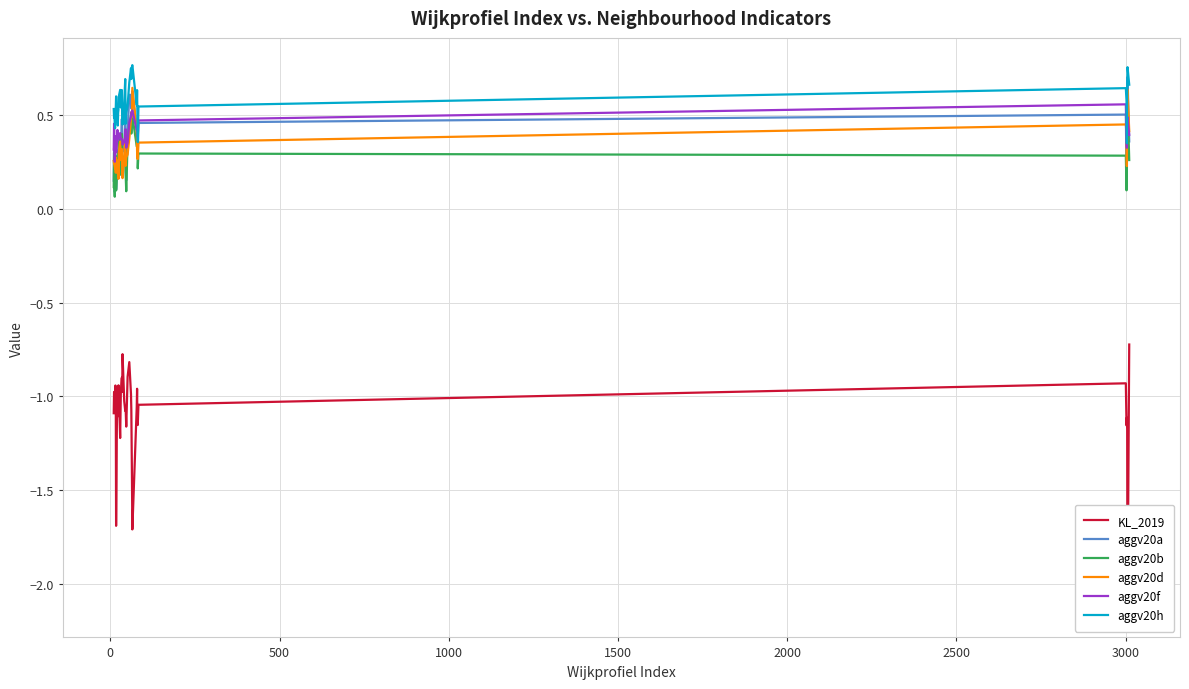

True or false: aggv20d and aggv20h intersect in this chart.

False